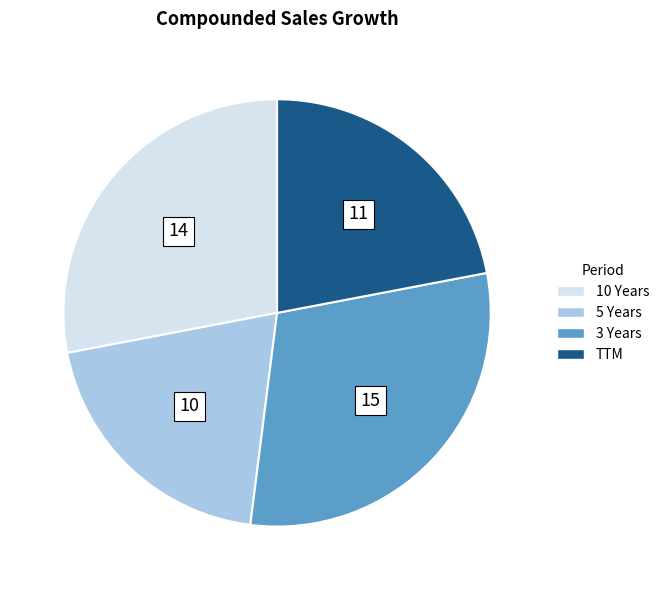

Do 5 Years and TTM together represent more than half of the pie?

No